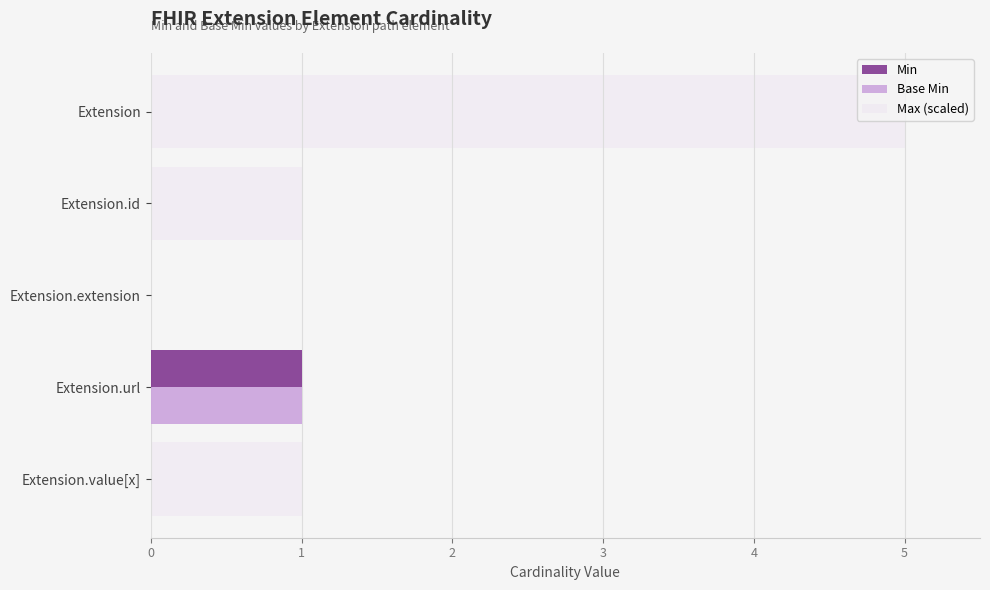

Which series has the largest range (max minus min)?

Max (scaled)